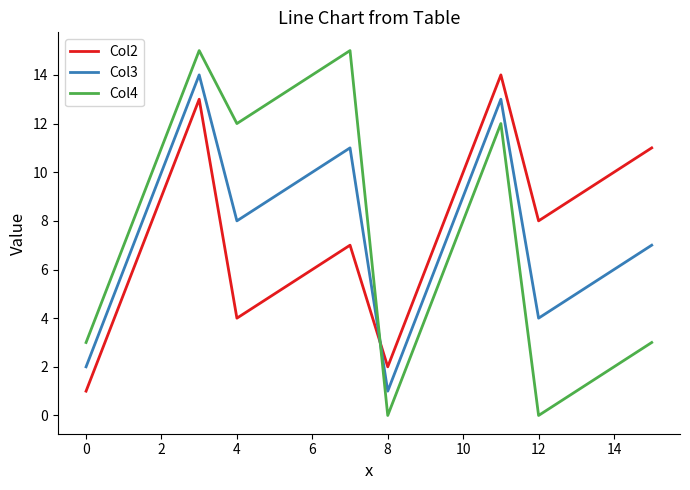

Which series has the widest spread of values?

Col4